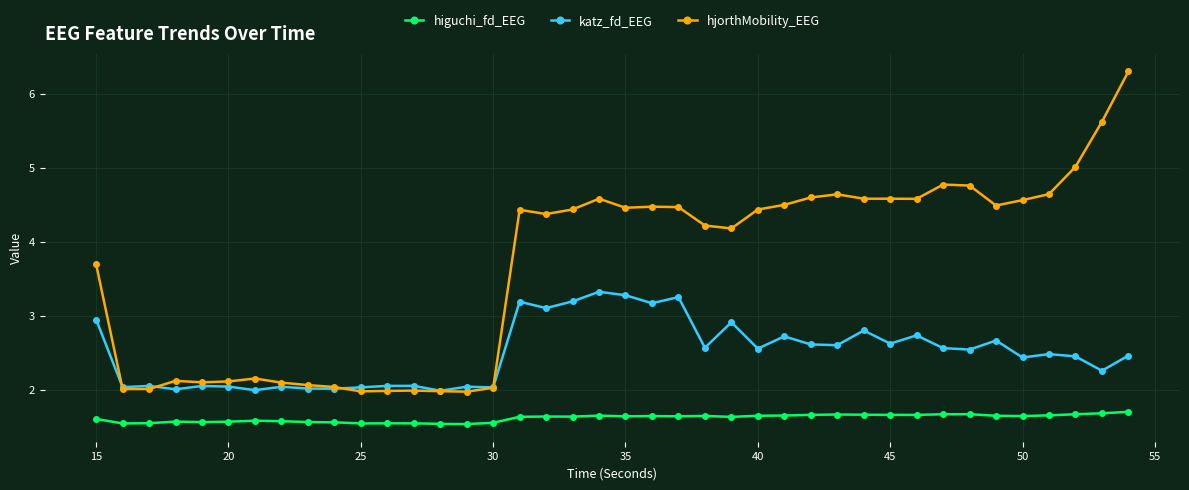

Which series has the largest total across all categories?

hjorthMobility_EEG